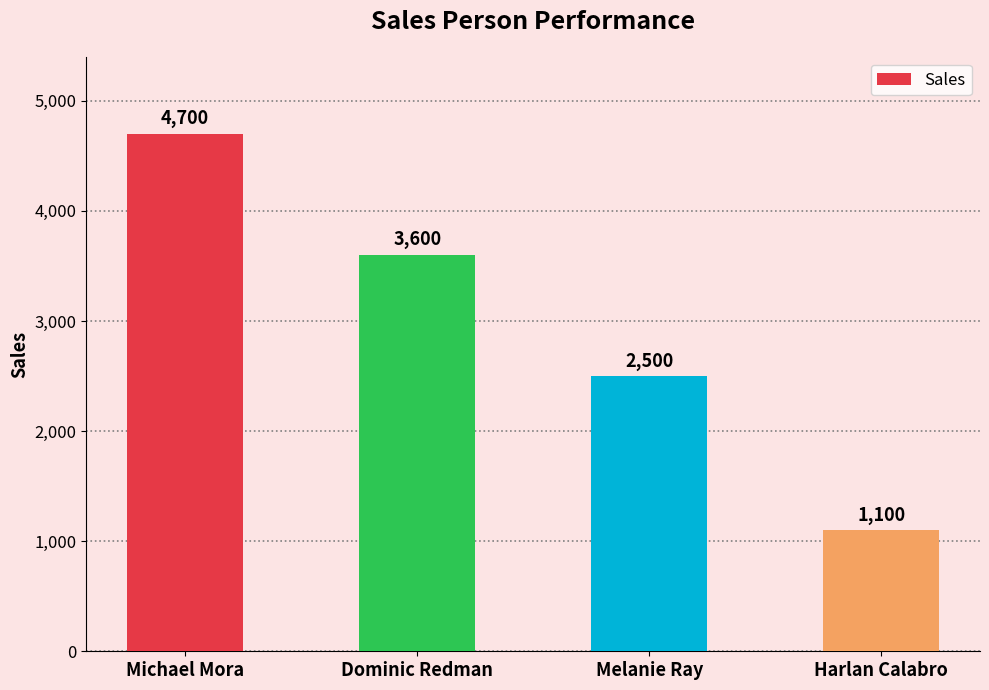

Approximately how many times larger is the value at Melanie Ray compared to Michael Mora?

0.5